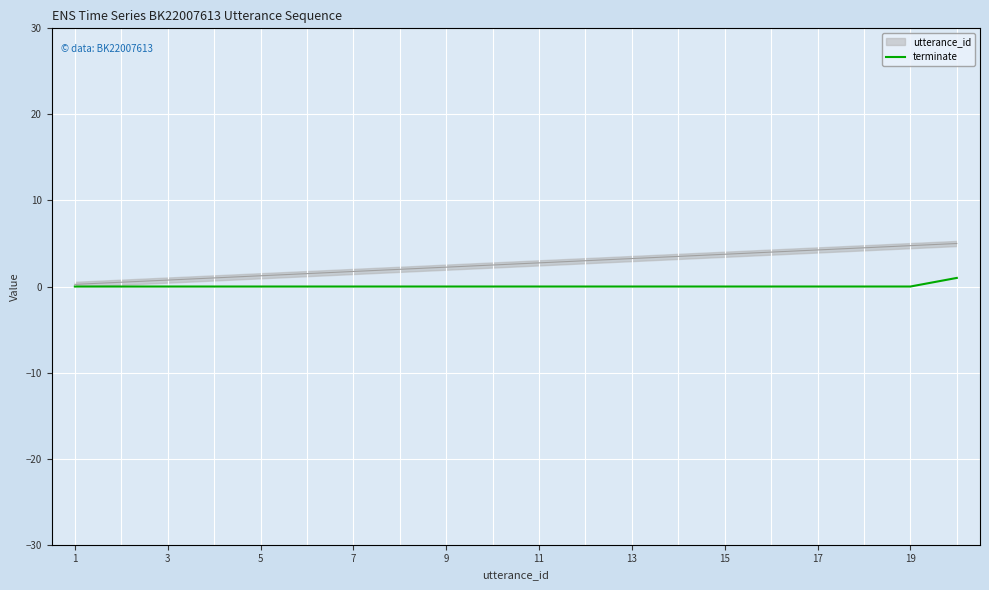

The chart shows a value of 0 at 11. True or false?

True